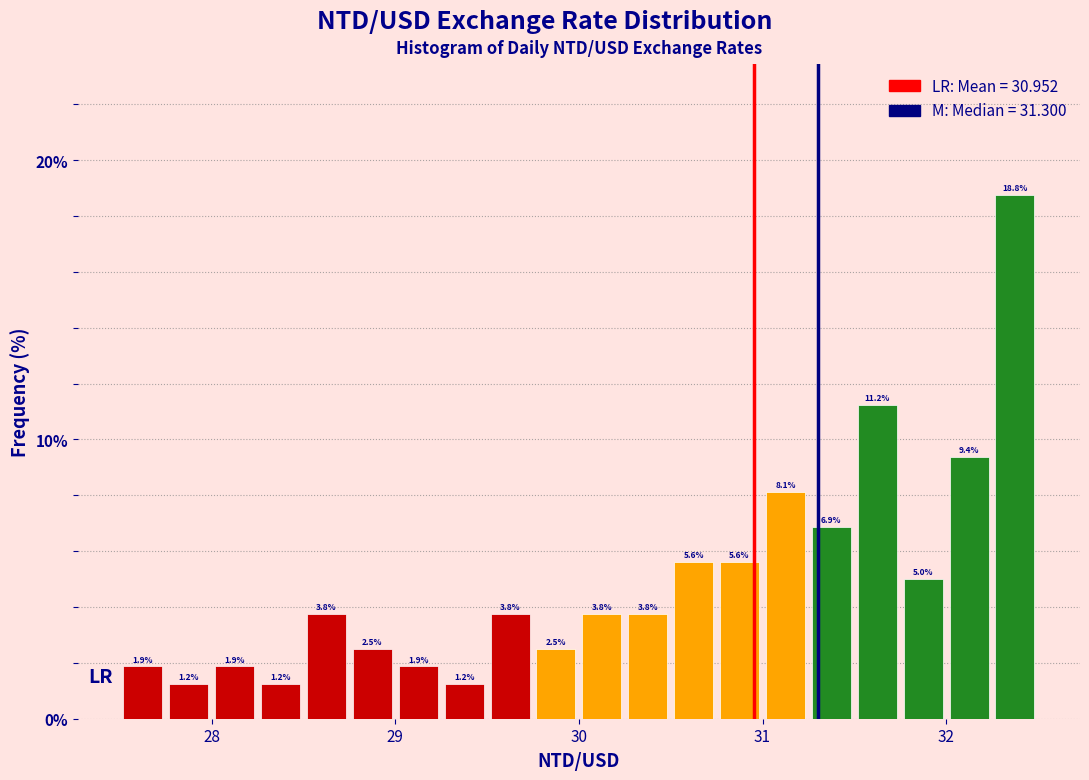

Read against the x-axis, roughly where is the centre of the tallest bar?

32.4